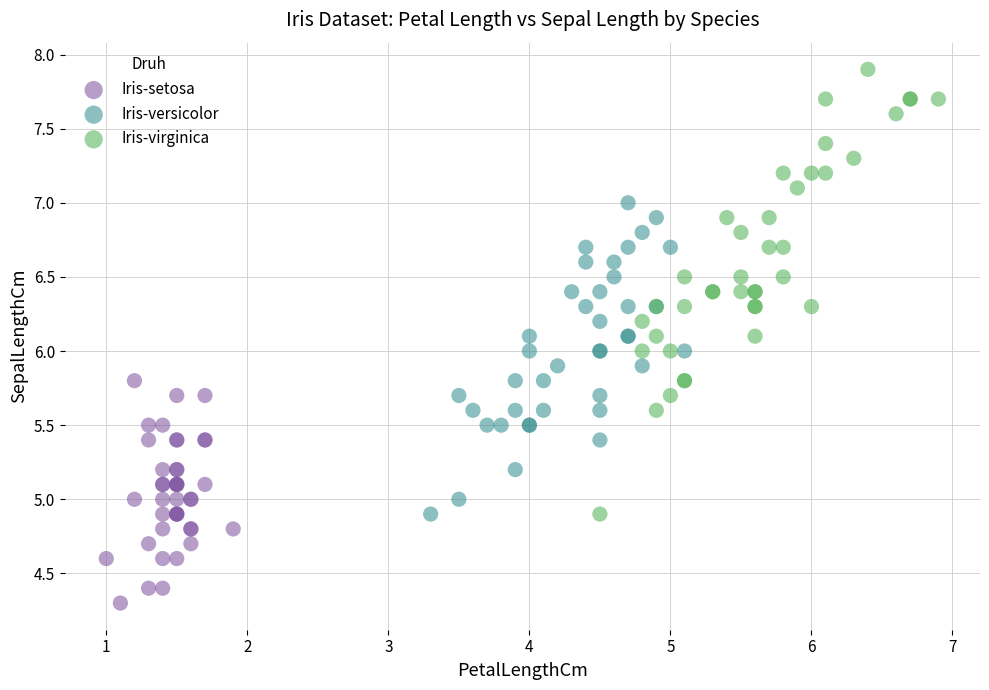

Which series has the widest spread of Y values?

Iris-virginica